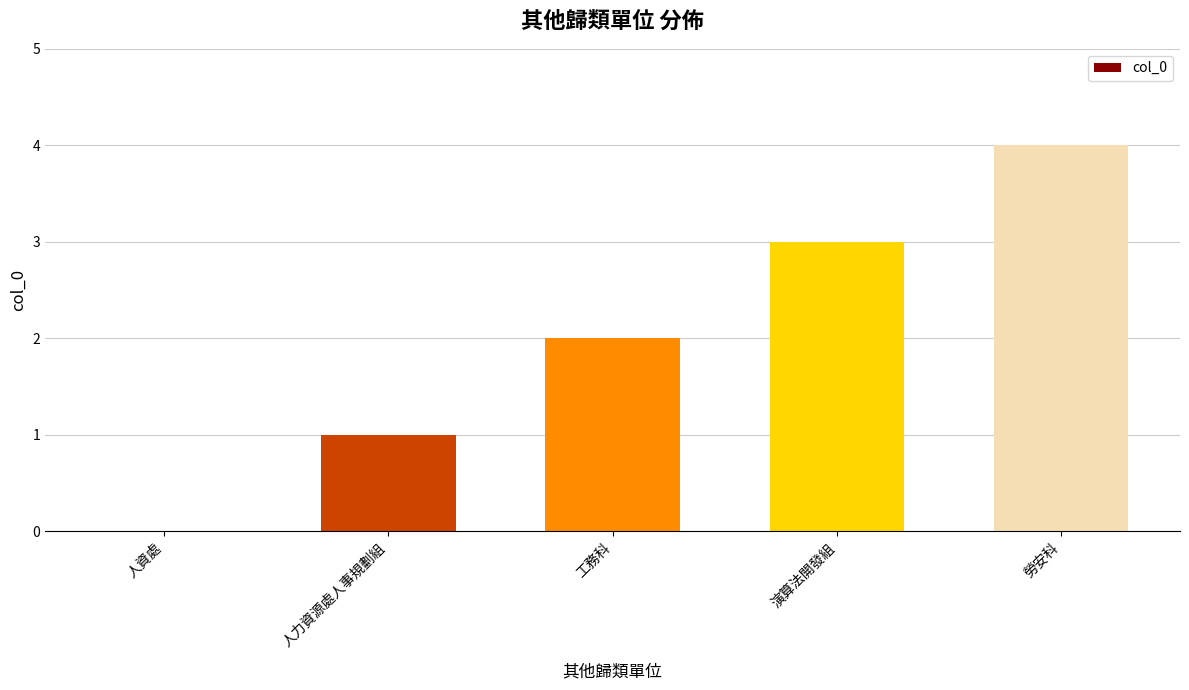

What is the sum of all values?

10